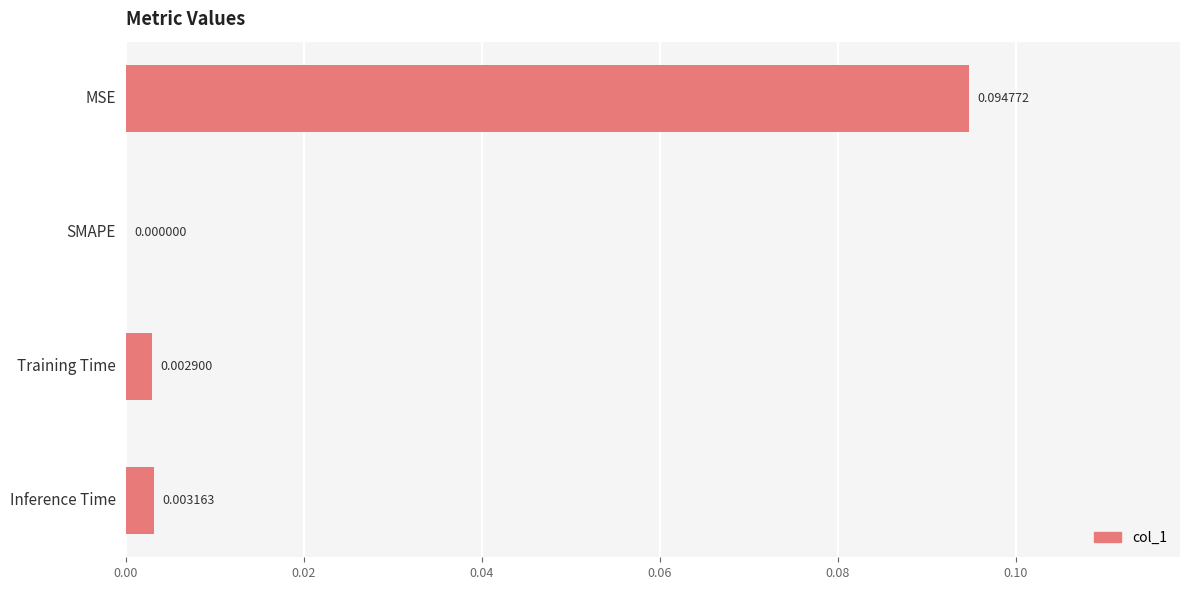

At which category does the chart reach its peak across all series?

MSE